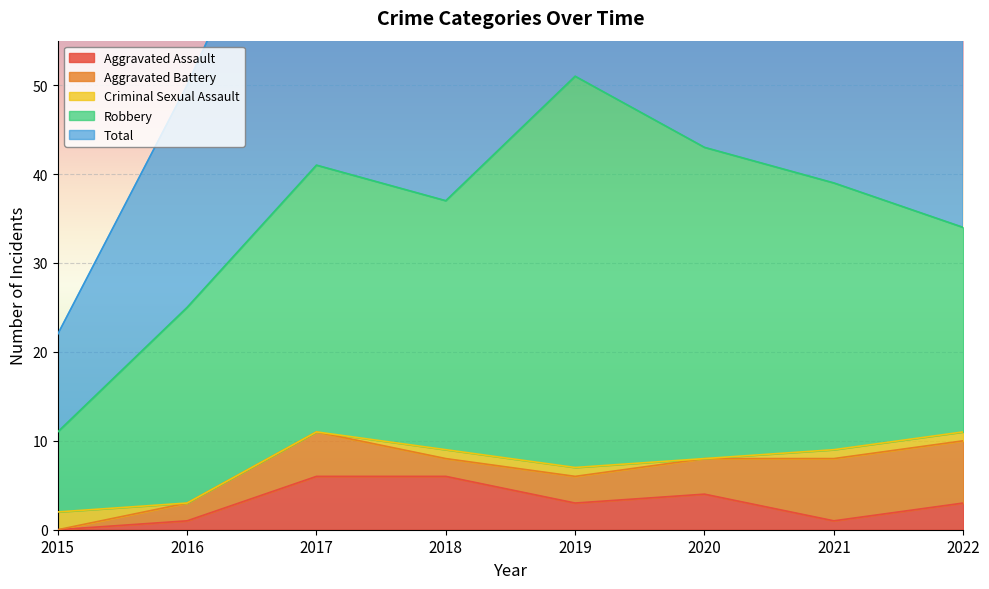

How many lines are shown in the chart?

5